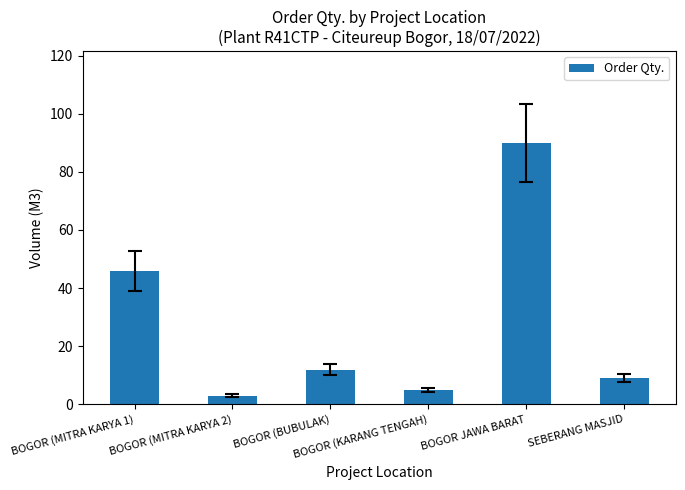

True or false: the data shows 66 at BOGOR (MITRA KARYA 1).

False